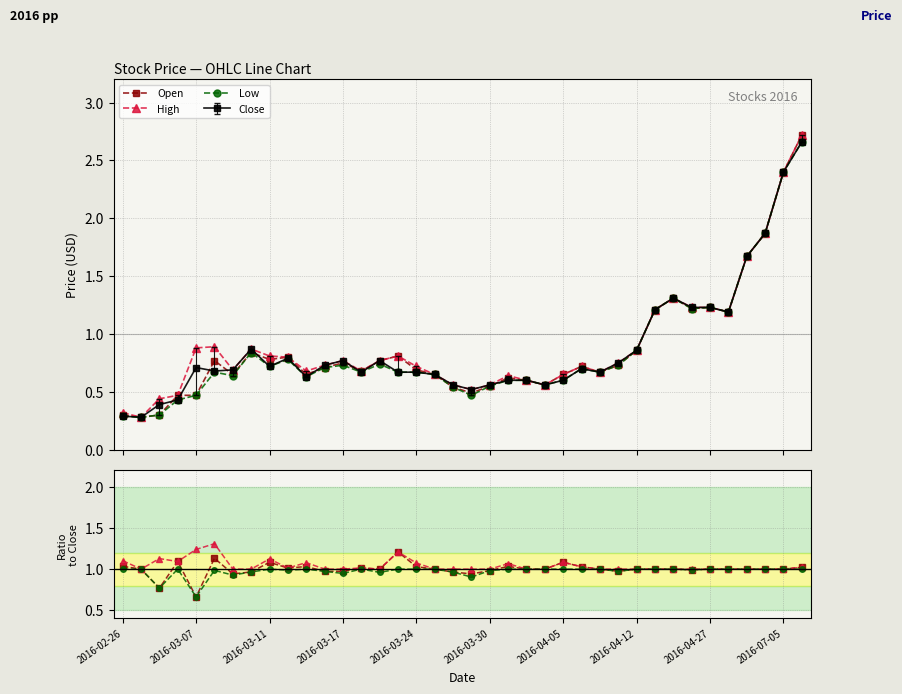

What is the lowest value of the High series?

1.0